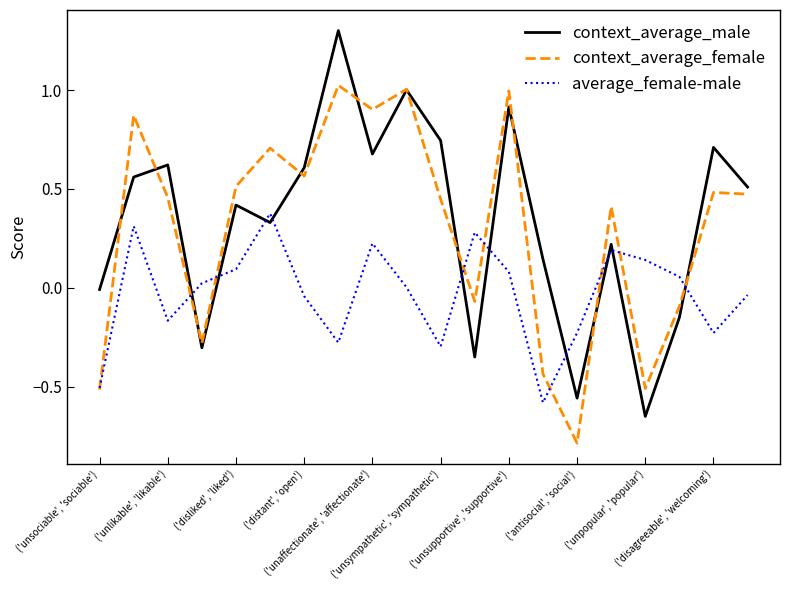

Rank the series by their maximum value, from lowest to highest.

average_female-male, context_average_female, context_average_male